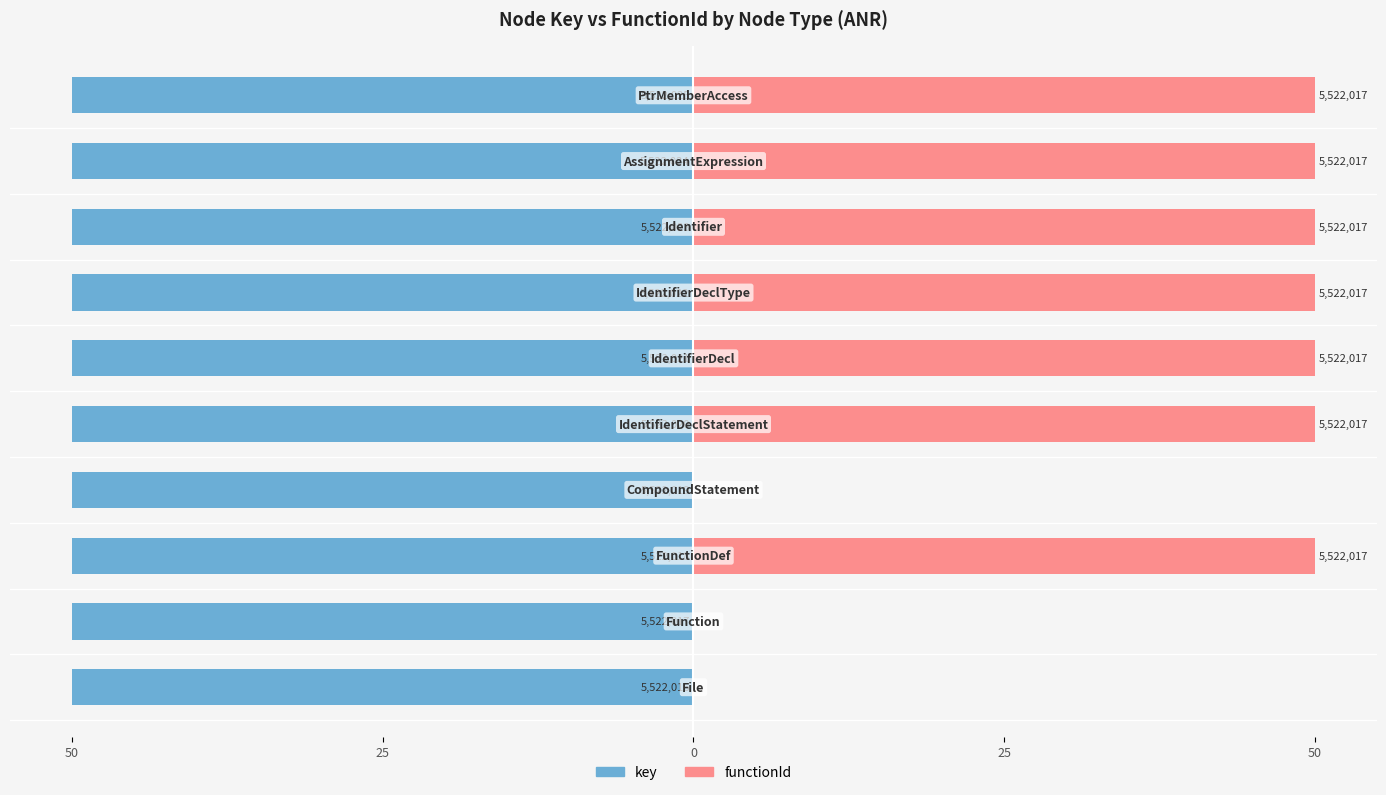

Is it true that functionId equals 50.0 at 9?

True